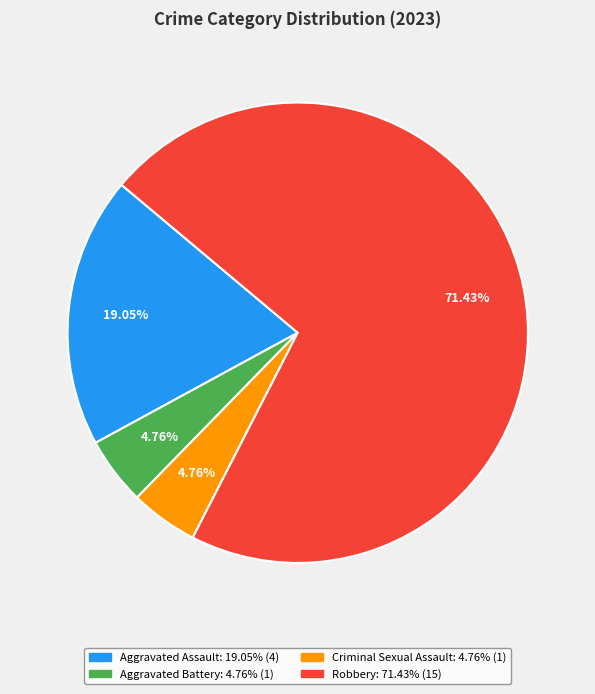

Combined, do Aggravated Assault and Aggravated Battery account for over 50%?

No